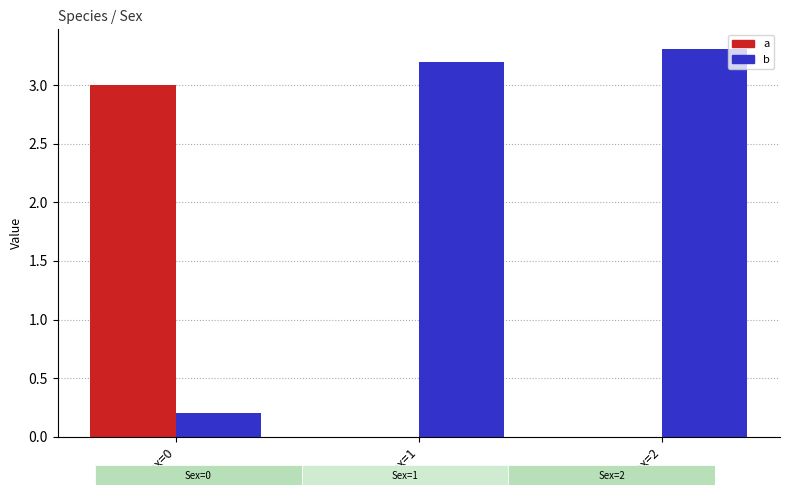

What is the greatest value displayed?

3.3